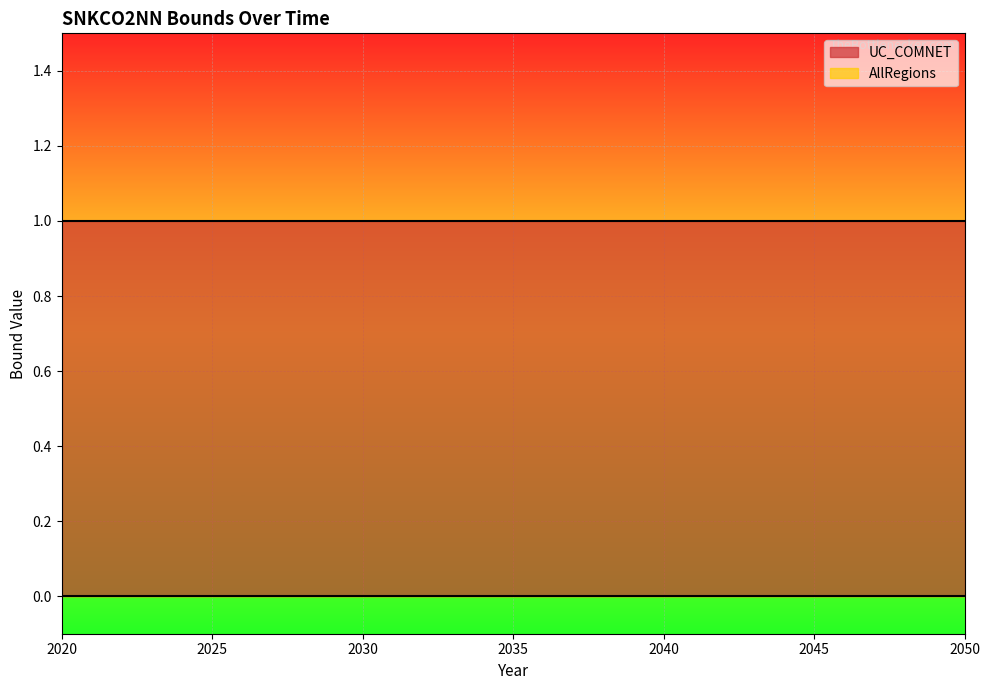

What is the value of the UC_COMNET point at the 1st from the left?

1